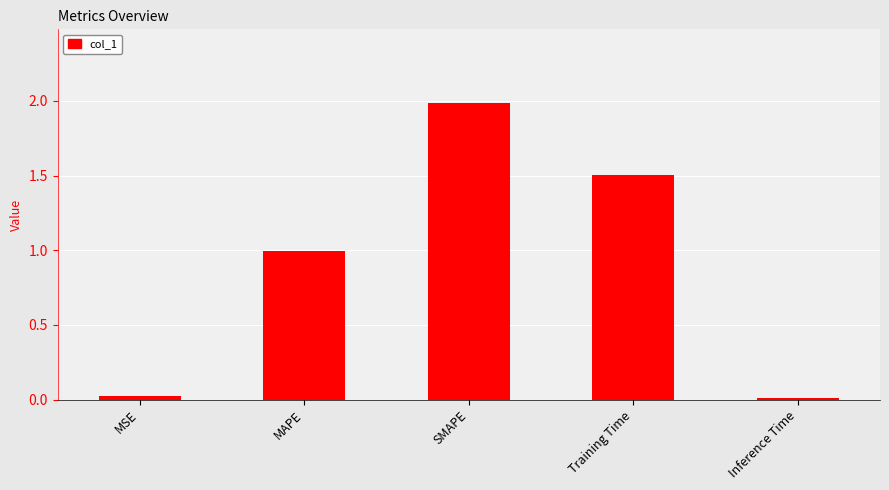

Count the number of data series in this chart.

1